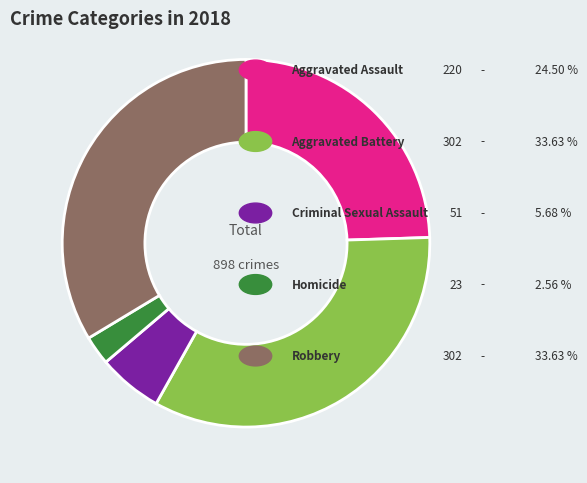

Does any single category account for the majority?

No